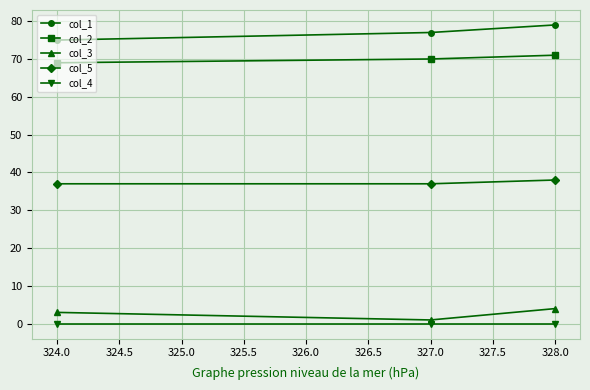

What is the sum of all col_2 values?

210